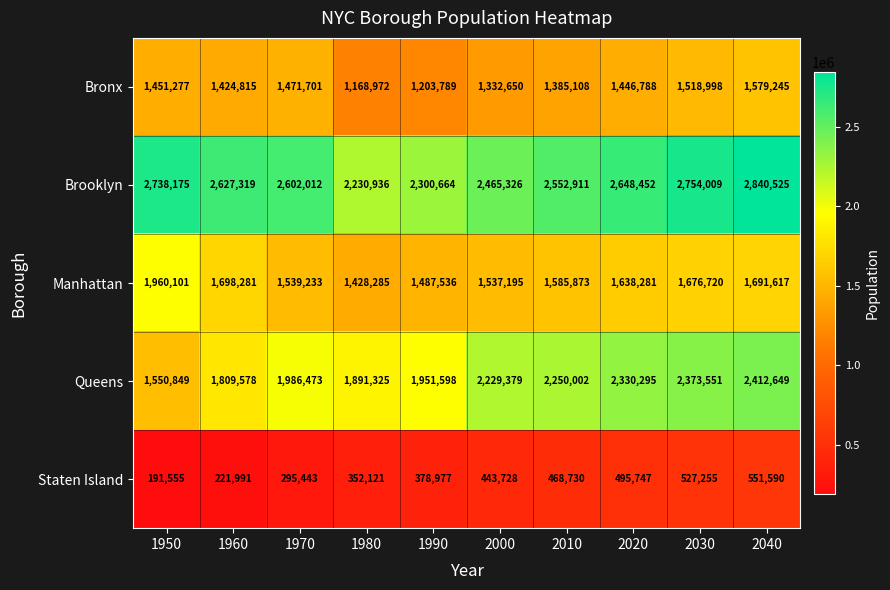

What is the minimum value for Manhattan?

1428285